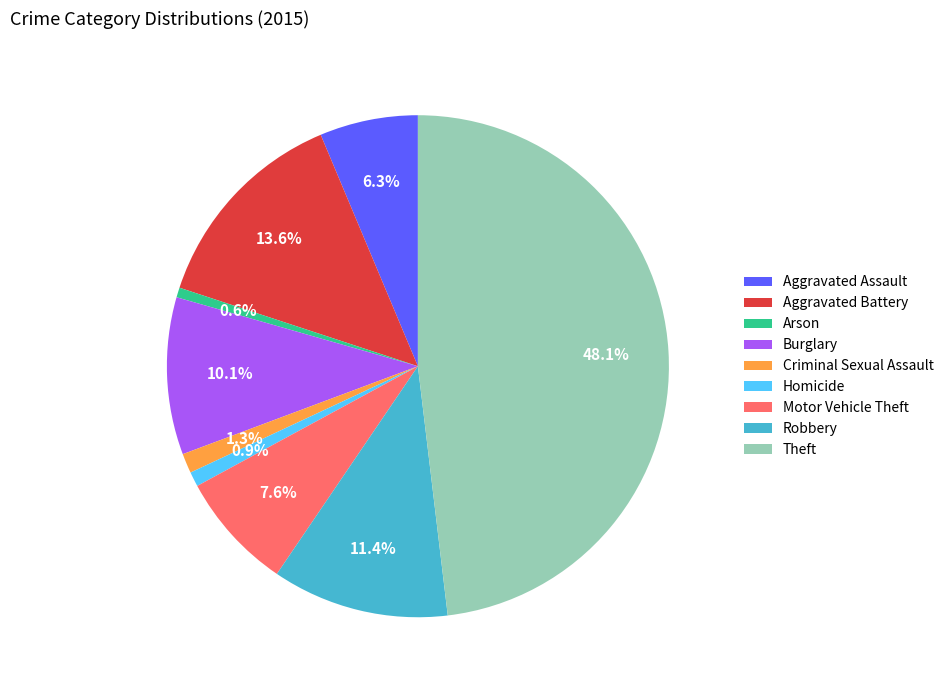

Does Robbery represent more than half of the total?

No